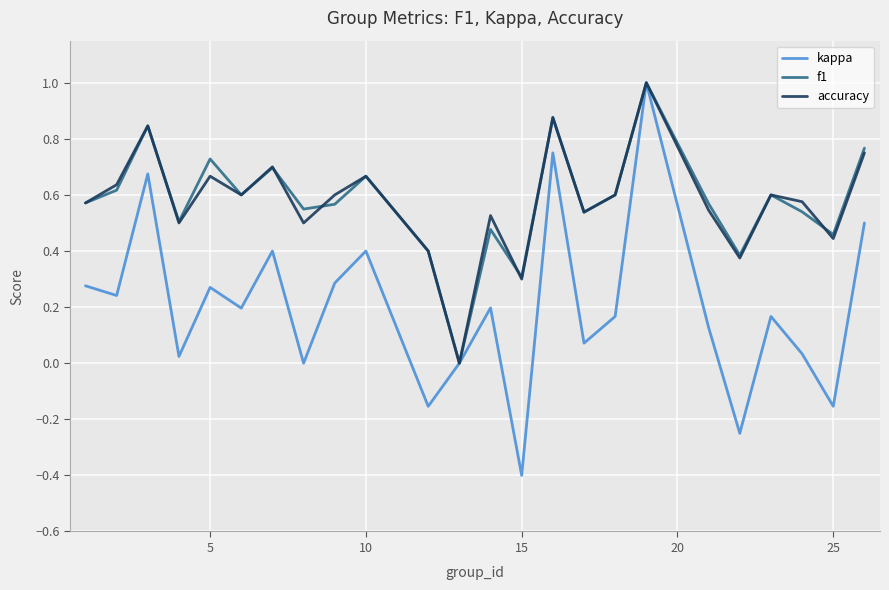

What is the maximum value for accuracy?

1.0